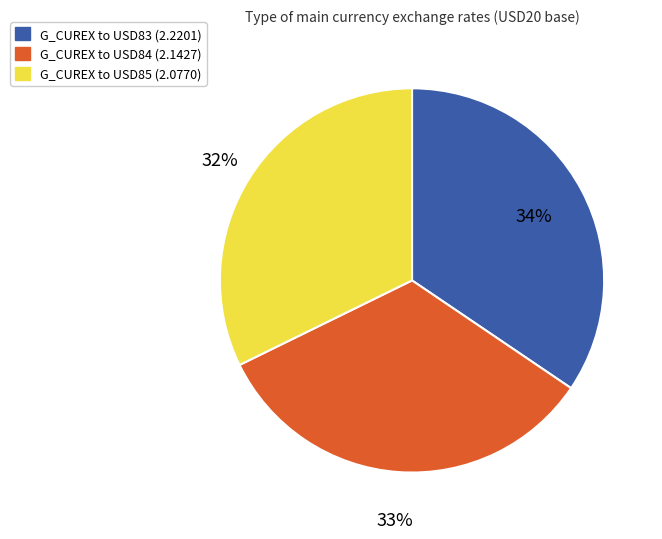

Rank the categories by value from lowest to highest.

G_CUREX to USD85 (2.0770), G_CUREX to USD84 (2.1427), G_CUREX to USD83 (2.2201)